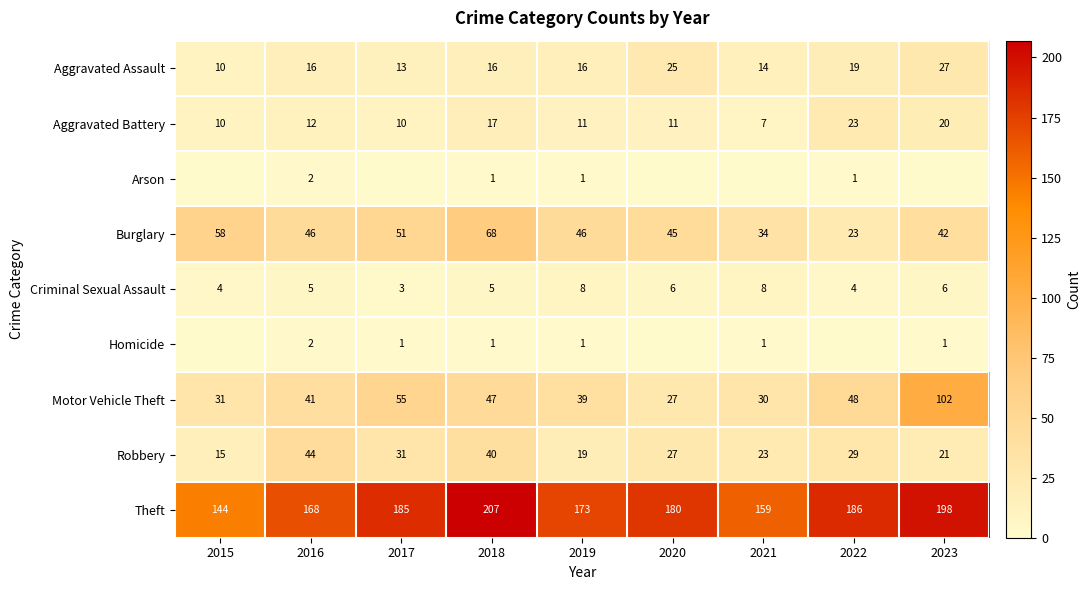

What is the difference between the maximum and minimum values in the Criminal Sexual Assault series?

5